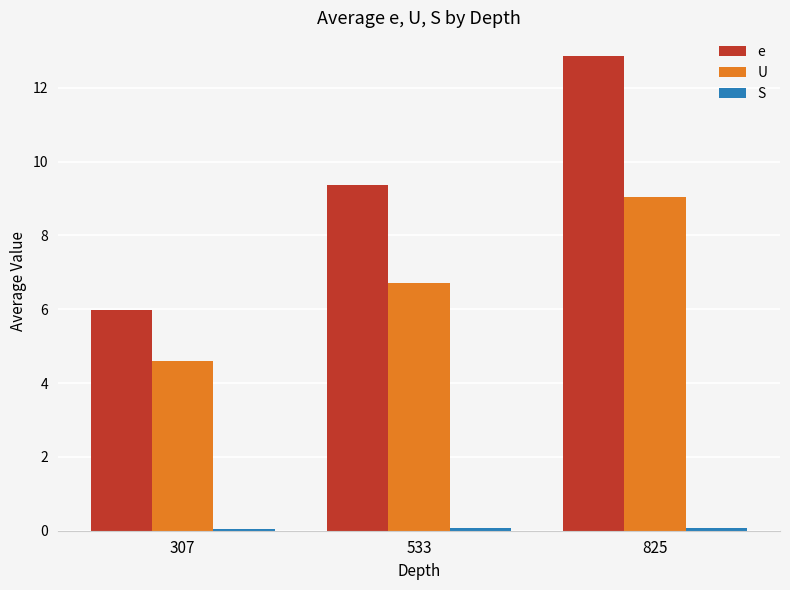

What is the greatest value displayed?

12.9